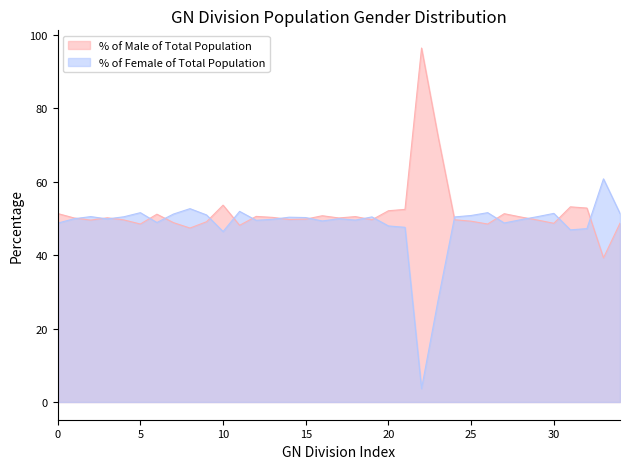

What is the difference between the maximum and minimum values in the % of Female of Total Population series?

57.1